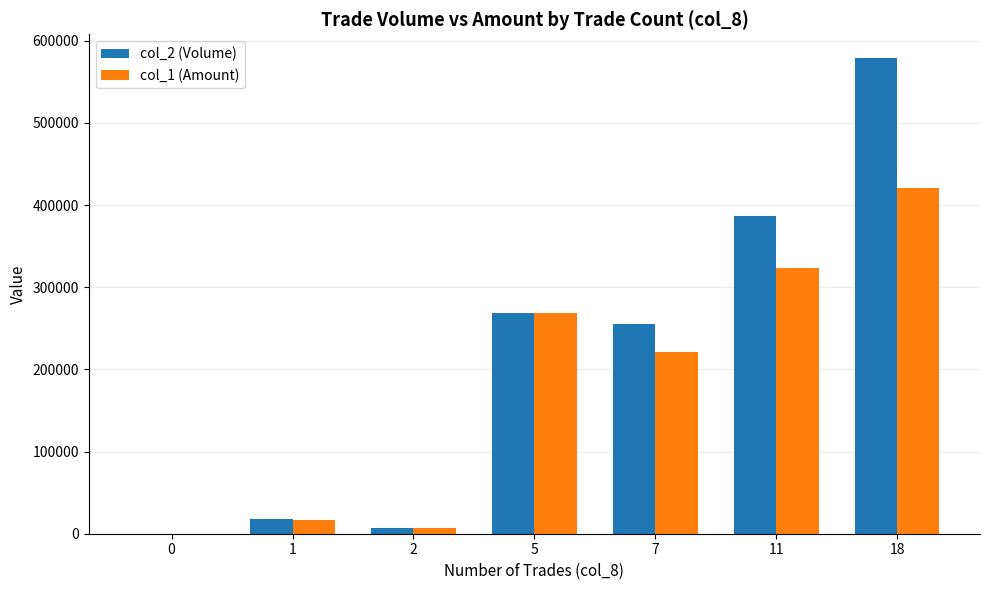

What is the difference between the col_1 (Amount) values at 1 and 7?

204460